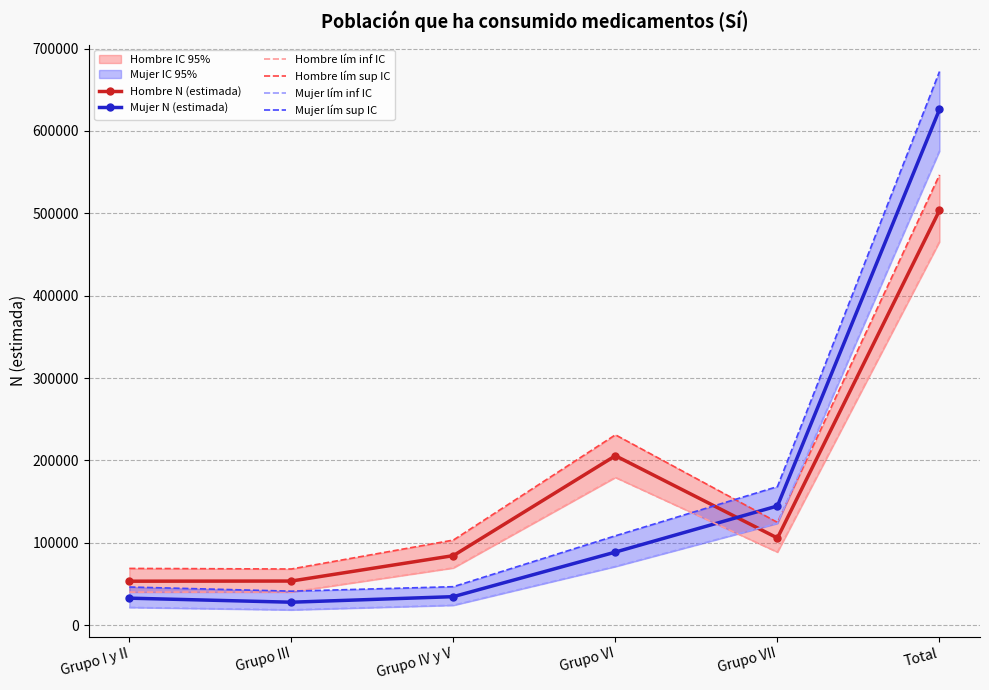

What is the smallest value displayed?

18460